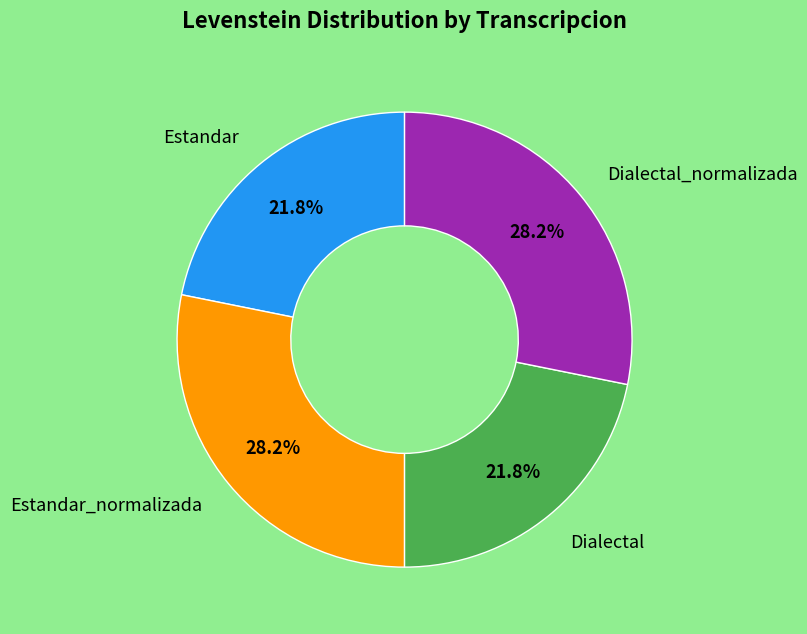

Is there any slice that represents more than half of the pie?

No